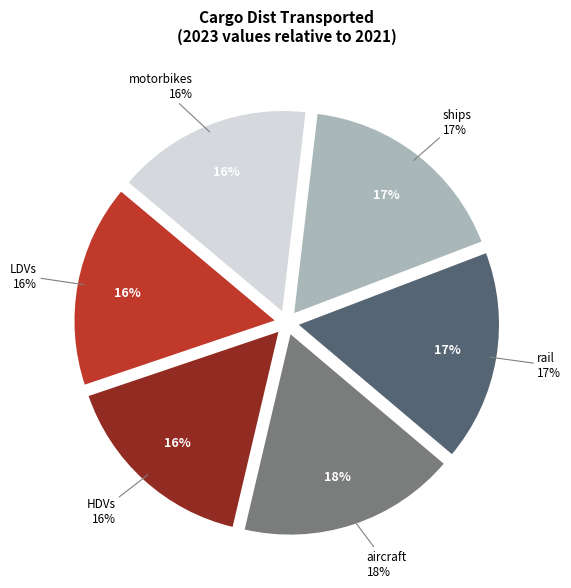

Rank the categories by value from lowest to highest.

motorbikes, HDVs, LDVs, rail, ships, aircraft